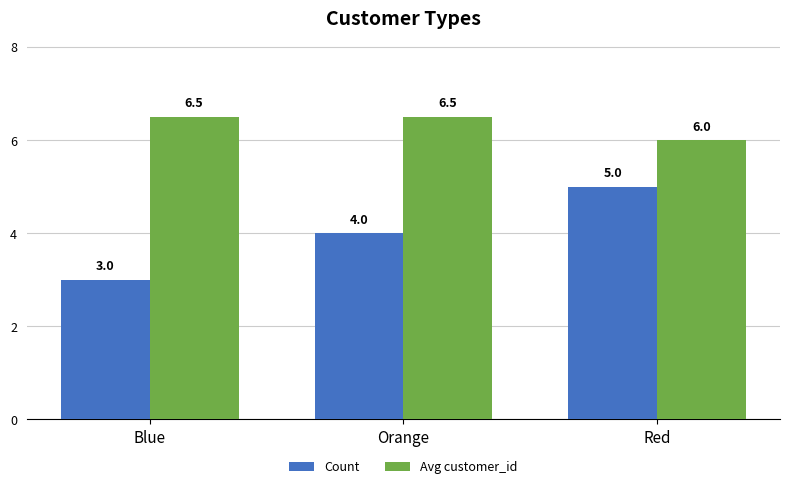

Reading left to right, list all the values displayed in this chart.

Count: Blue=3.0	Orange=4.0	Red=5.0
Avg customer_id: Blue=6.5	Orange=6.5	Red=6.0